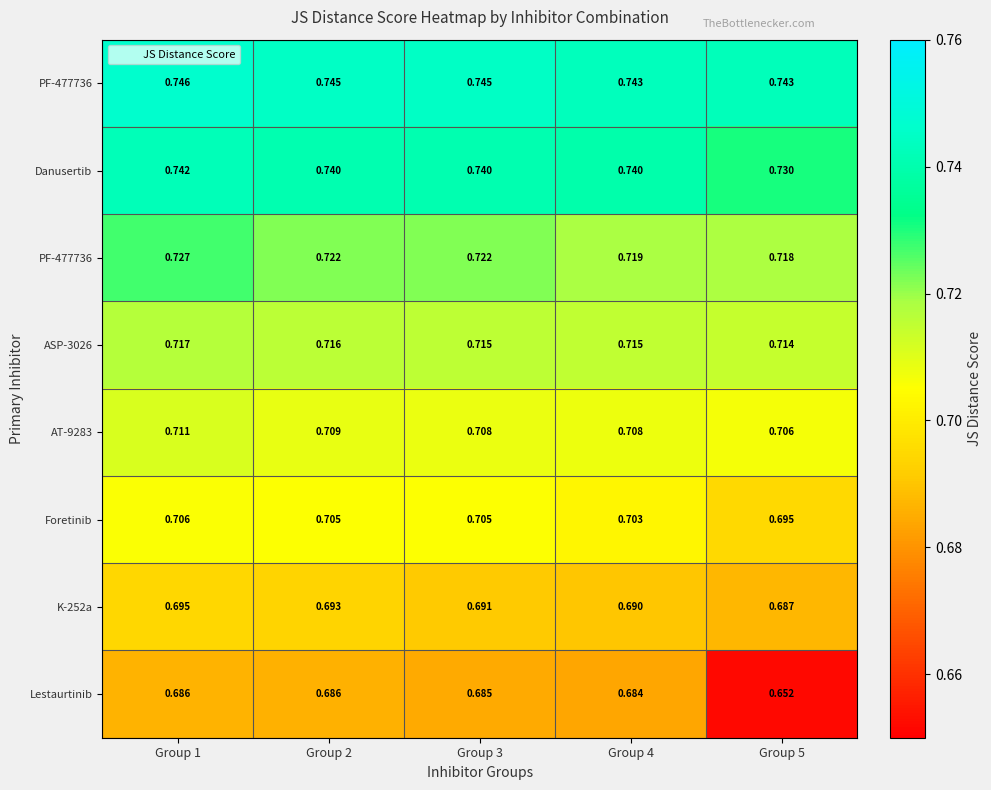

What is the spread (max minus min) of values at Group 1?

0.1